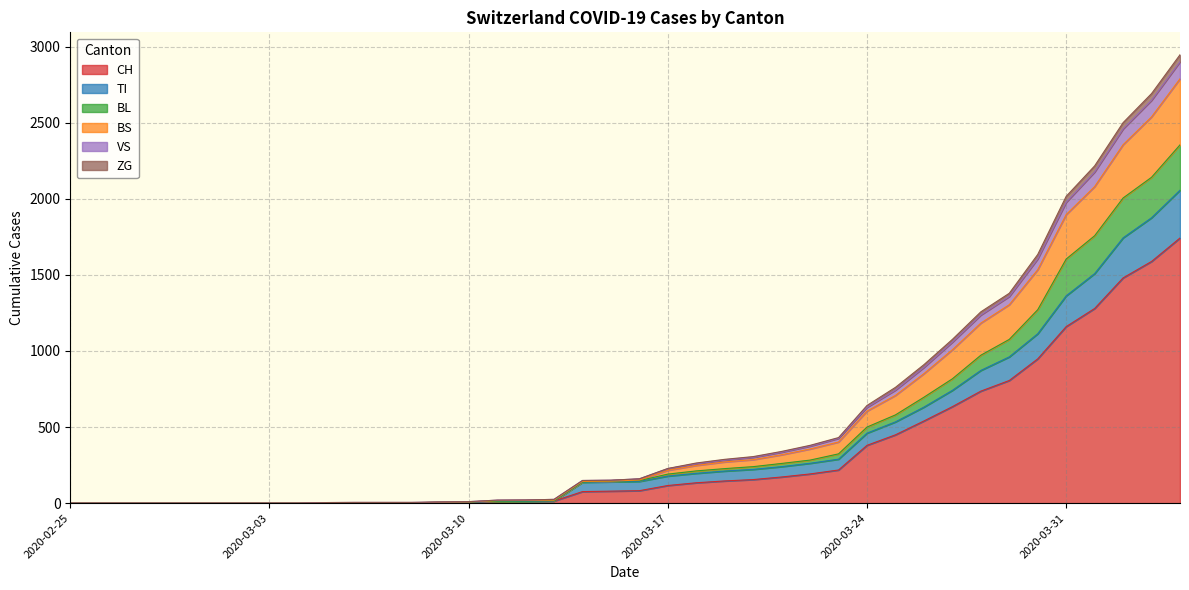

True or false: TI and BS intersect in this chart.

False